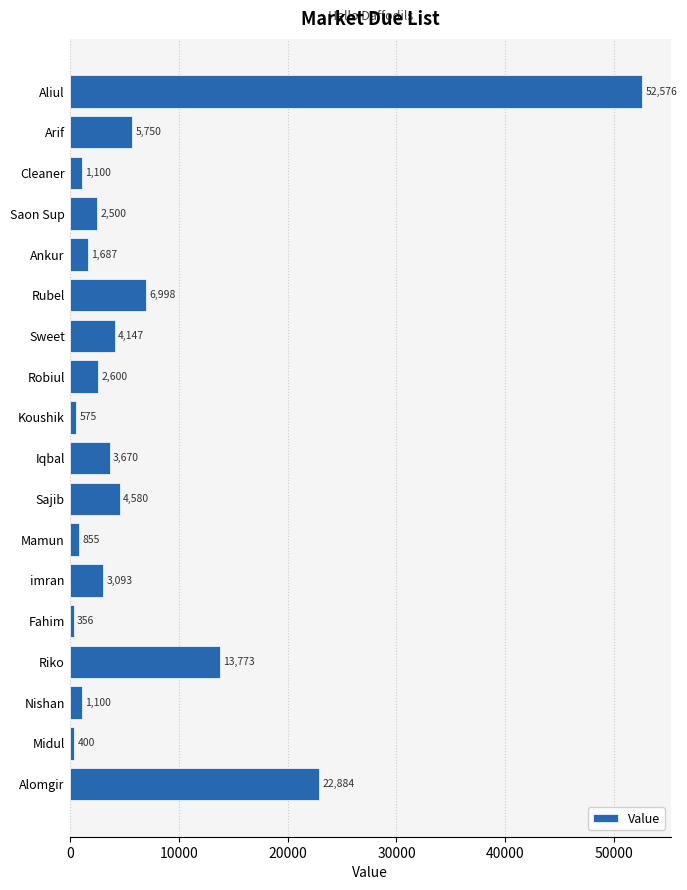

The chart shows a value of 22260 at Aliul. True or false?

False